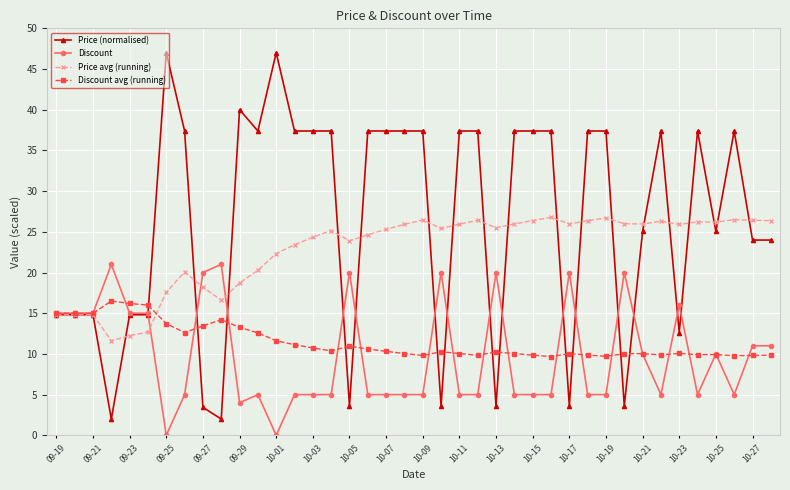

What is the value of the Price (normalised) point at the 16th from the left?

37.4